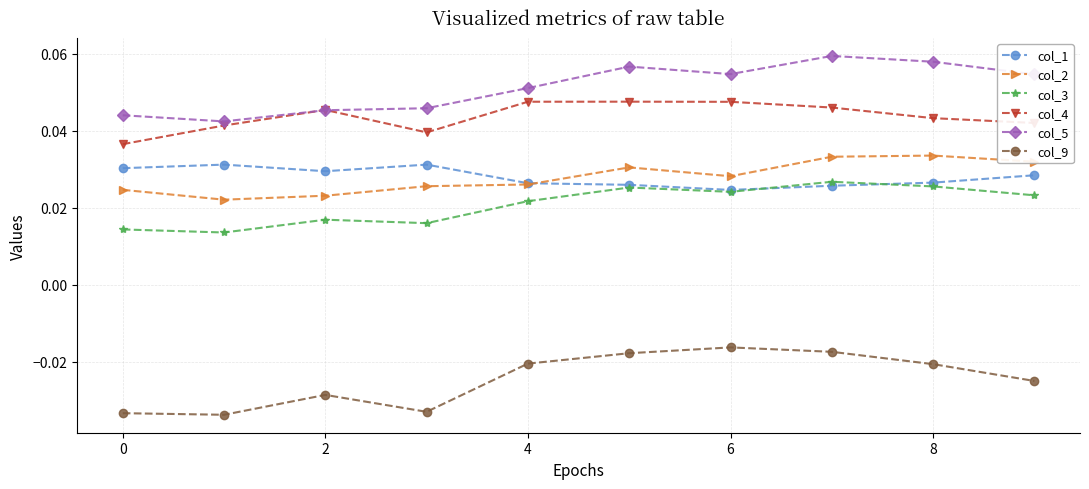

True or false: col_5 and col_3 cross at least once.

False